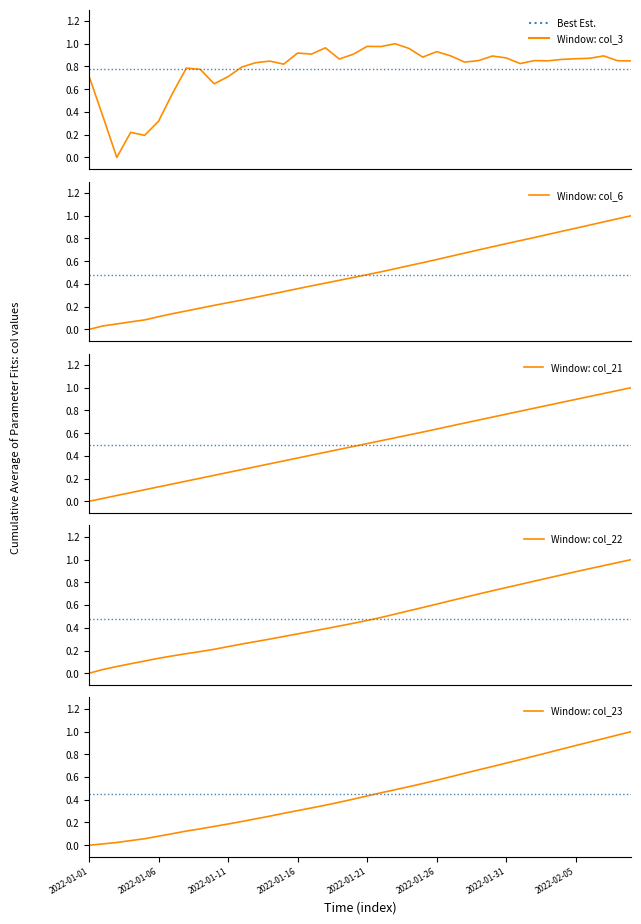

What is the sum of all col_23 values?

17.9